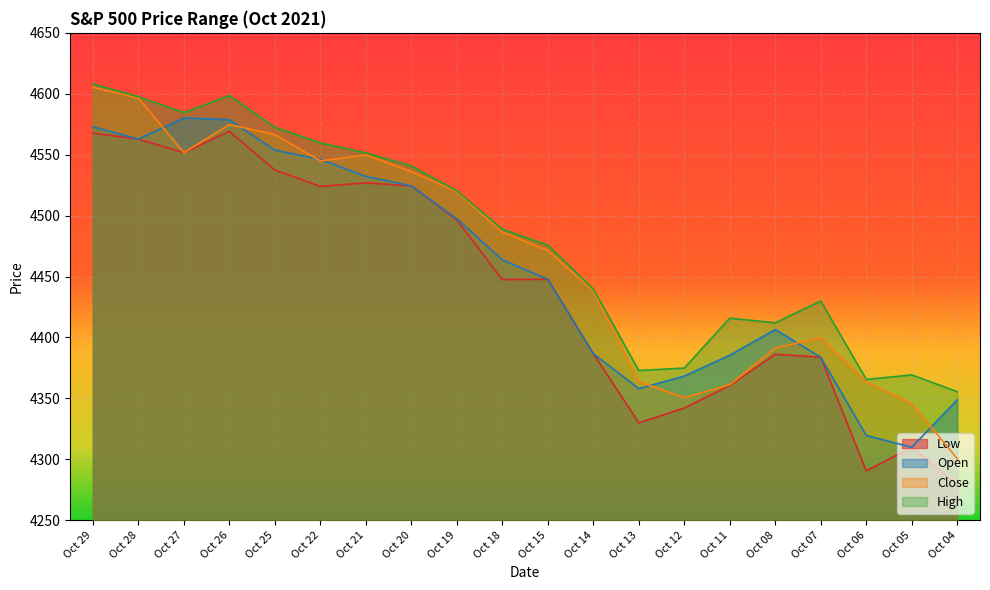

Rank the series by their average value, from lowest to highest.

Low, Open, Close, High